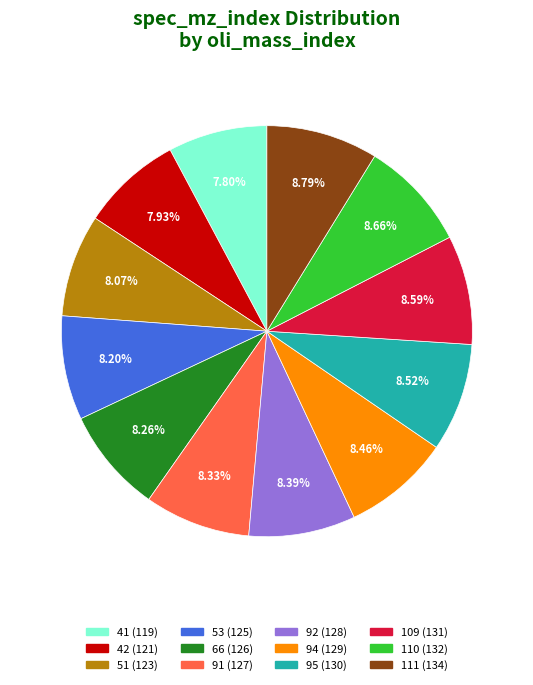

To the nearest percent, what percentage of the pie is 95?

9%